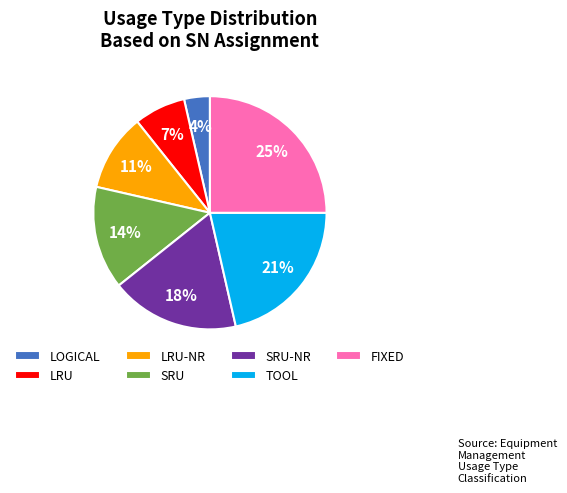

The LRU slice represents 19% of the pie. True or false?

False